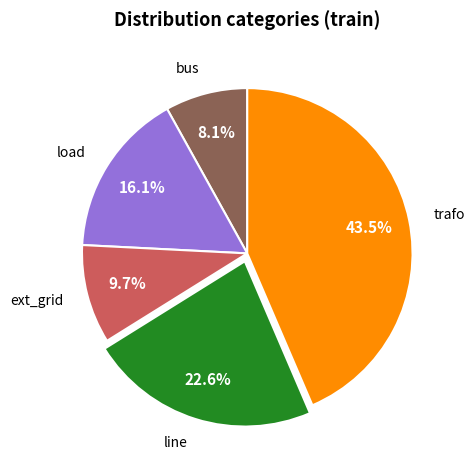

To the nearest percent, what percentage of the pie is line?

23%